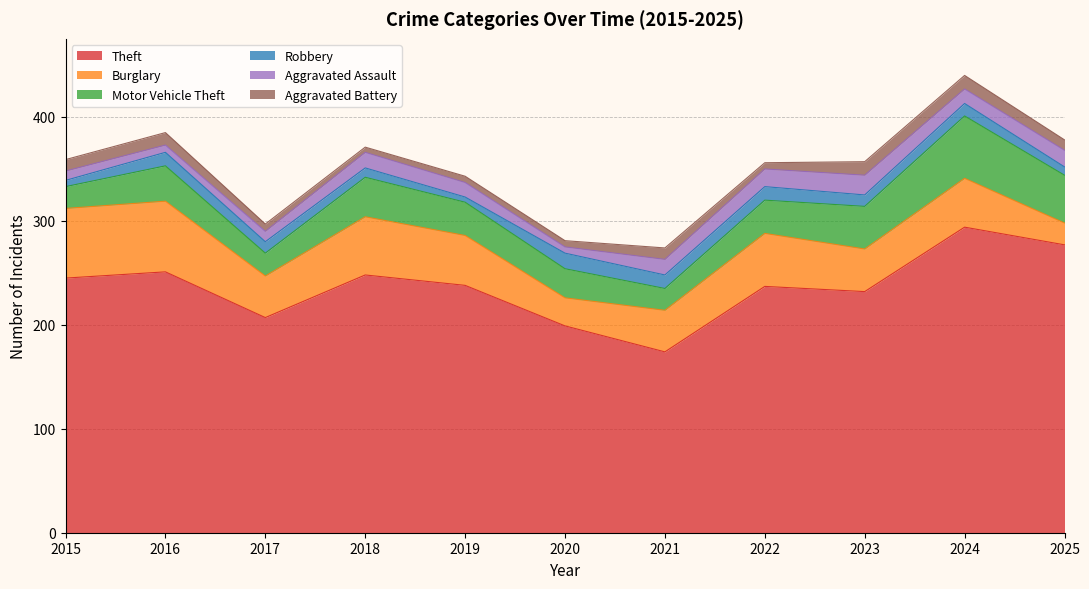

True or false: Theft and Aggravated Assault cross at least once.

False